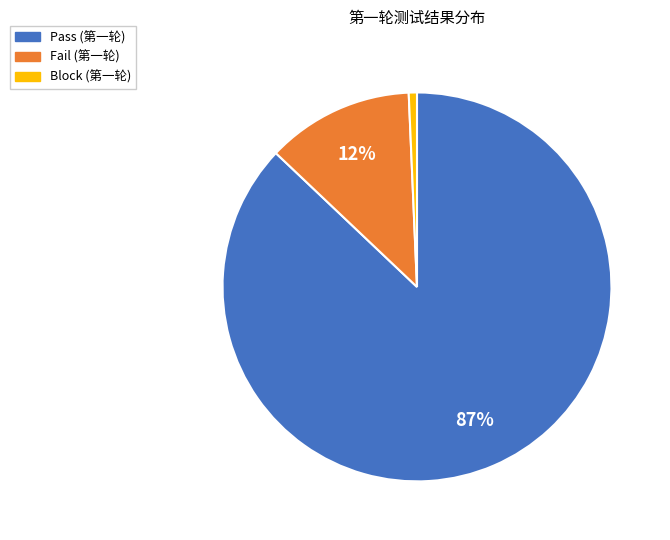

How many segments does this pie chart have?

3